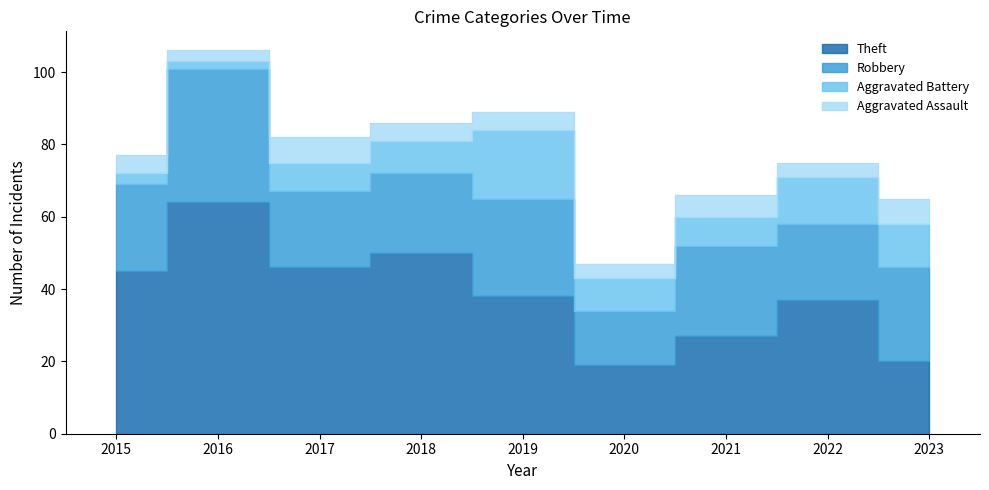

Between 2016 and 2022, which series saw the biggest shift?

Theft